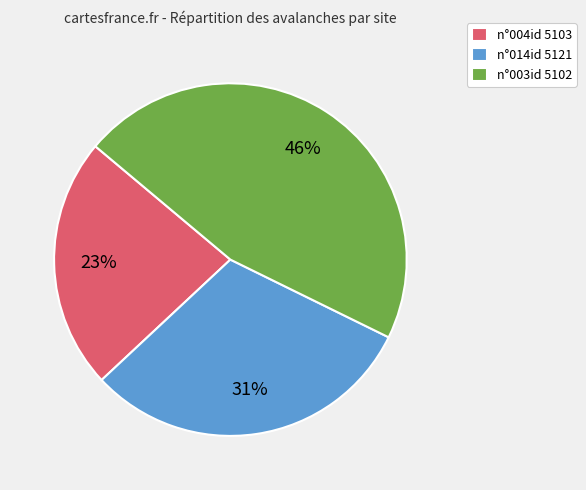

Count the number of slices in the pie.

3